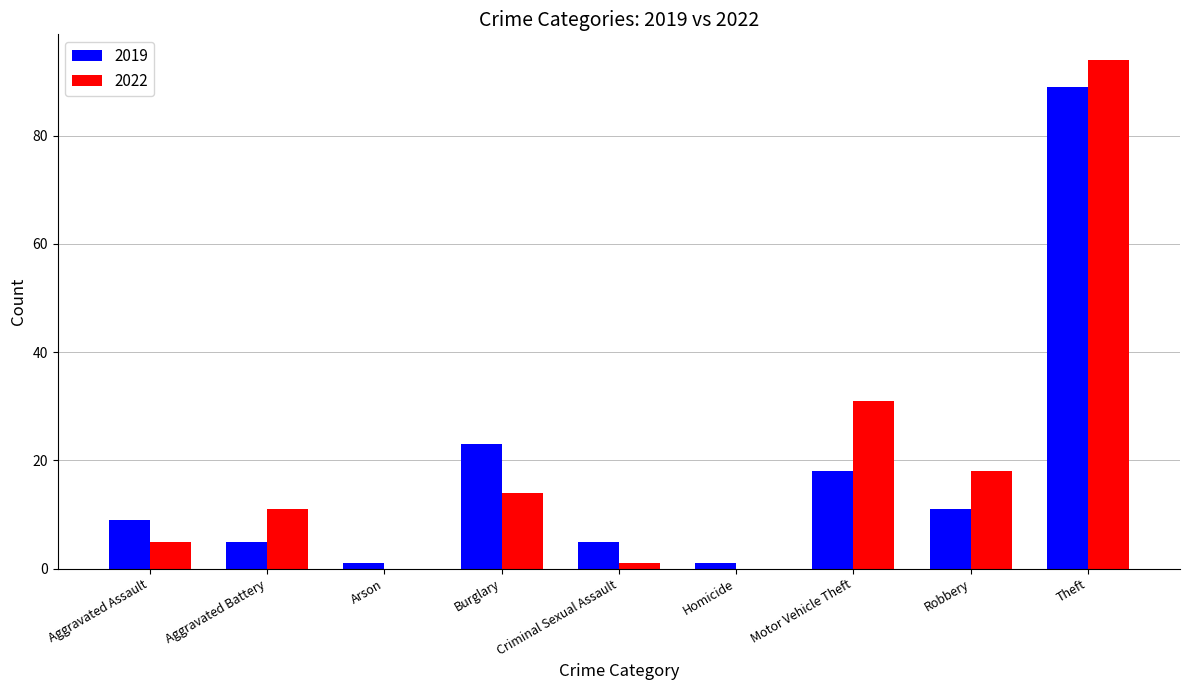

True or false: 2019 has a value of 2 at Criminal Sexual Assault.

False